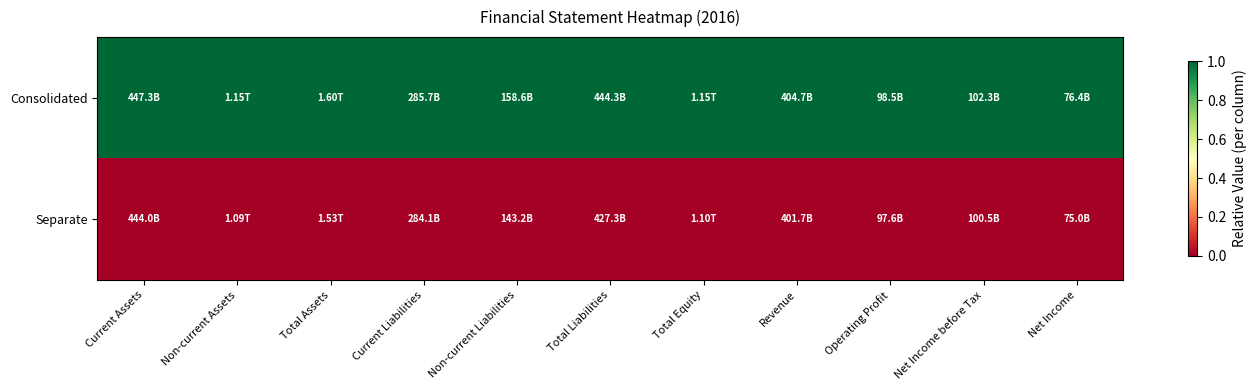

At which category is the sum across all series the highest?

Current Assets